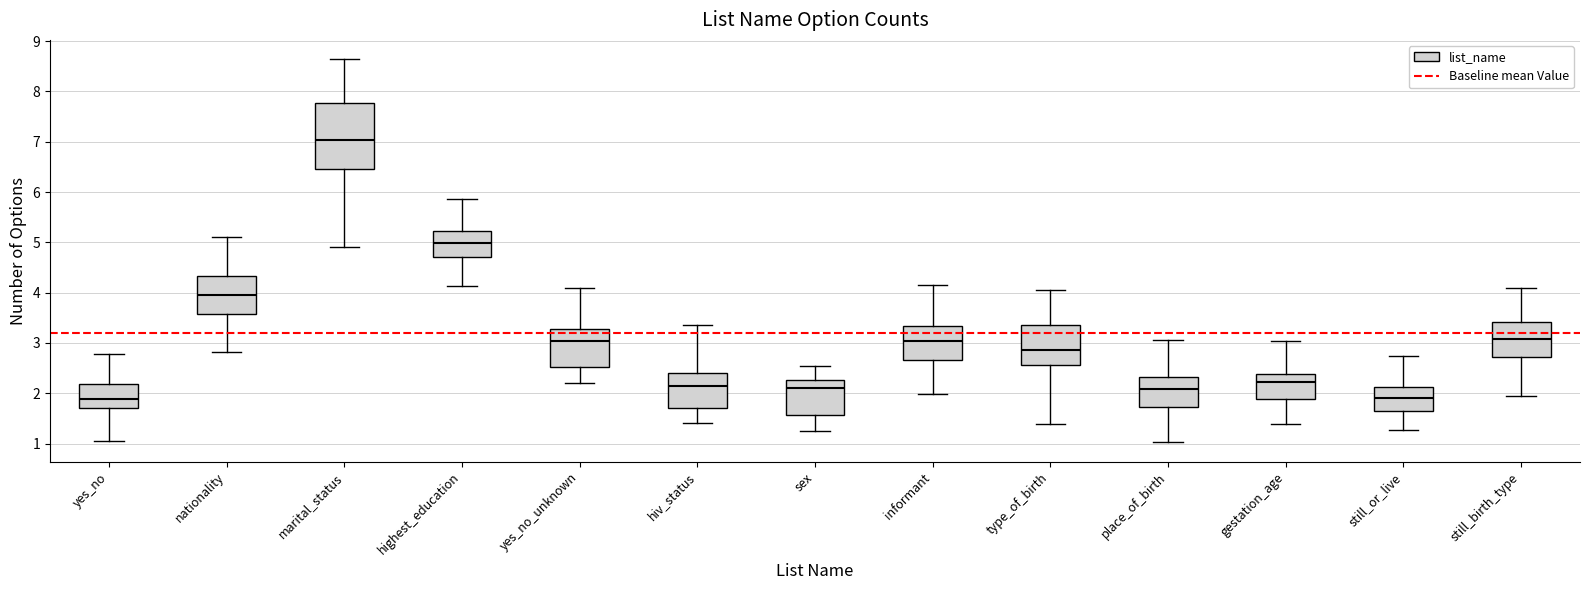

Which box is the tallest, from its lower edge to its upper edge?

marital_status